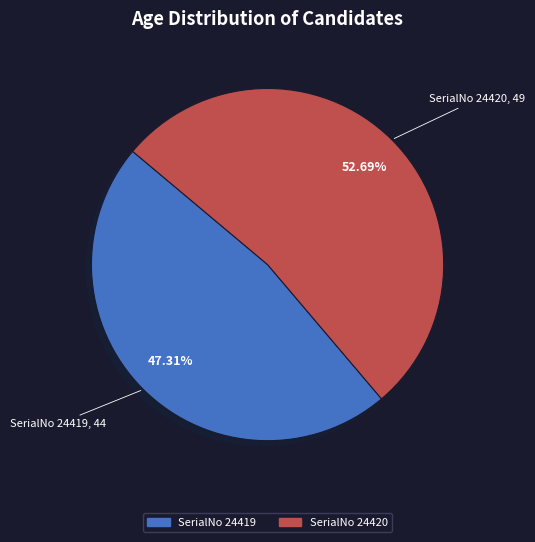

Does any single category account for the majority?

Yes